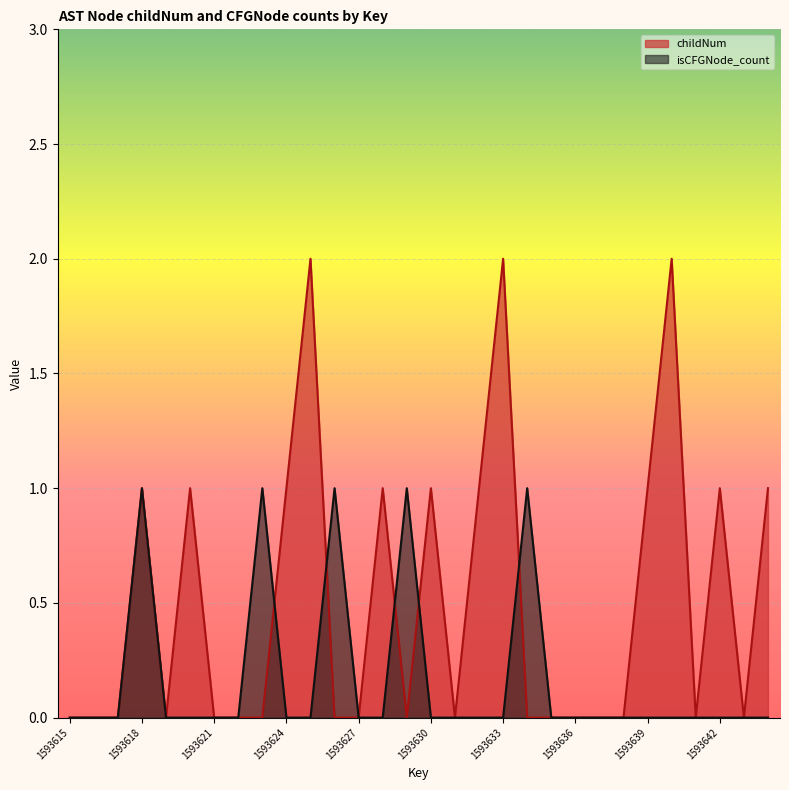

Where is the first local maximum for isCFGNode_count?

1593618